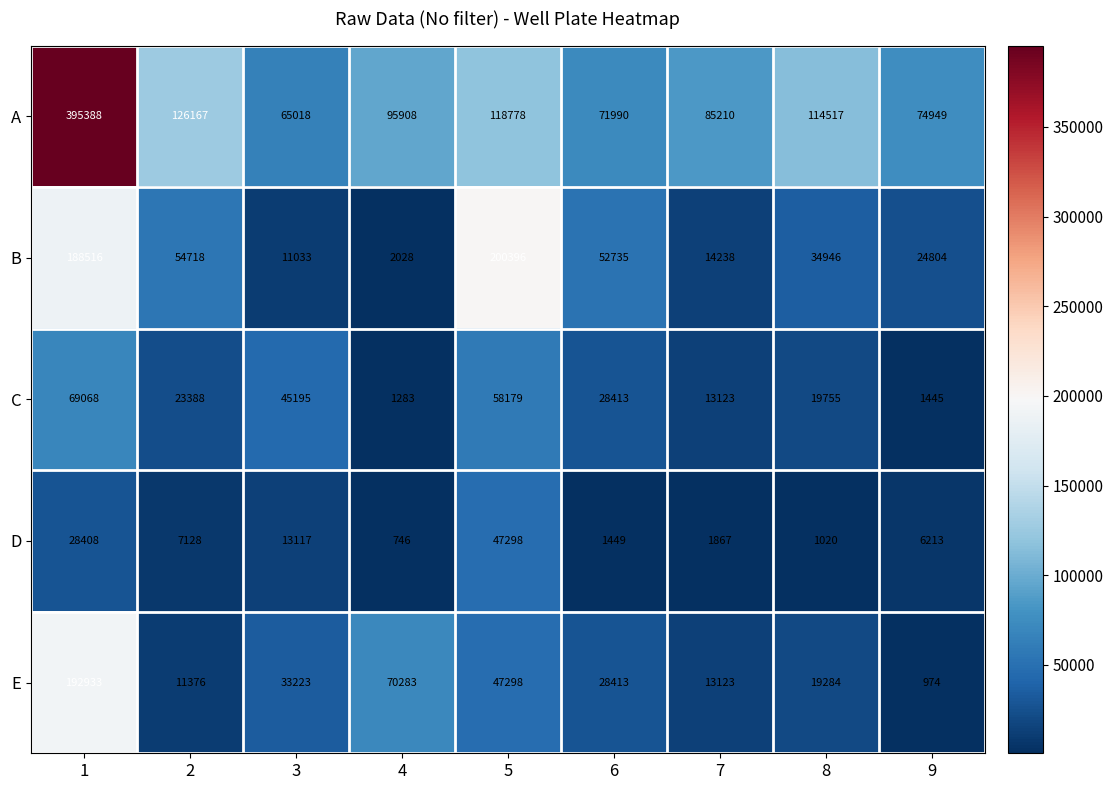

Rank the series by their maximum value, from highest to lowest.

A, B, E, C, D